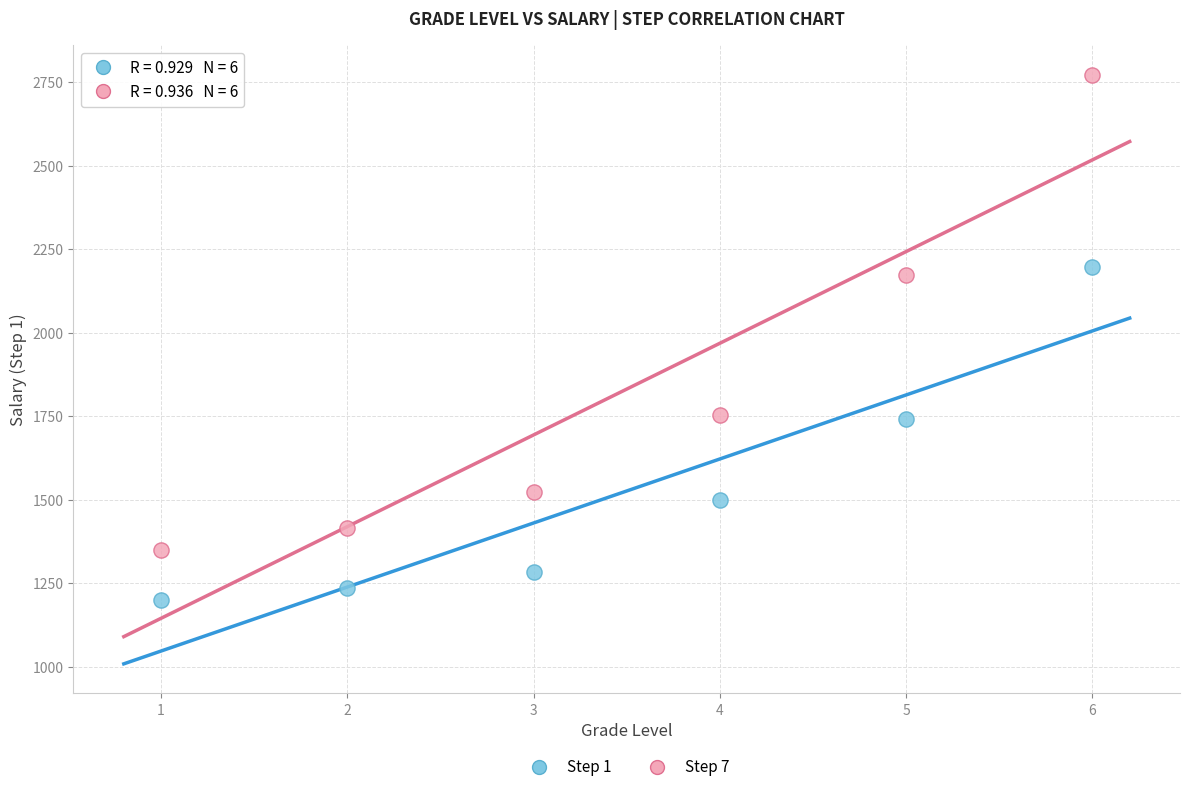

Which series contains the highest Y value?

Step 7